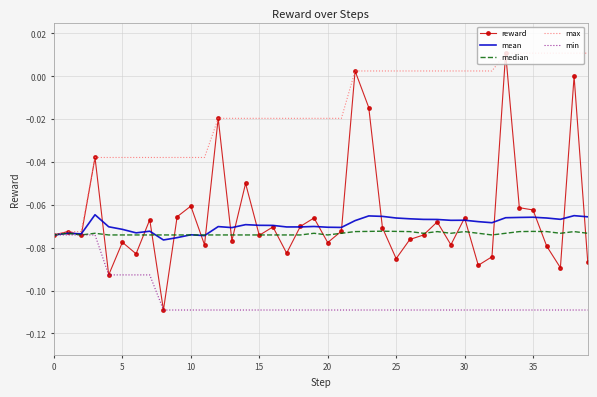

Which series has the largest total across all categories?

max